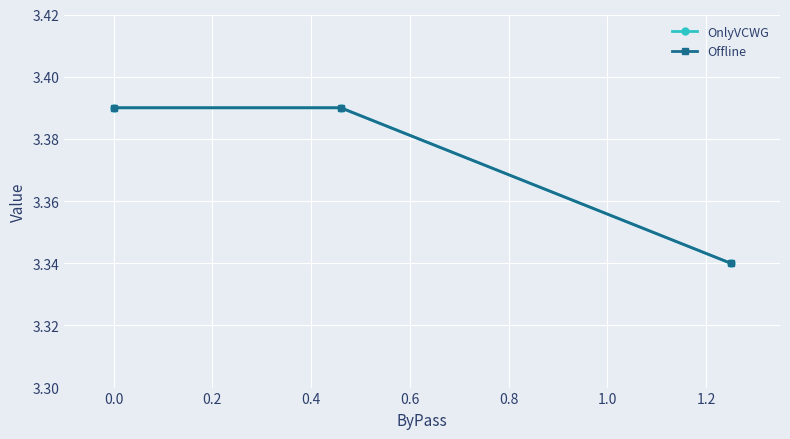

Which category has the lowest value in the OnlyVCWG series?

0.2